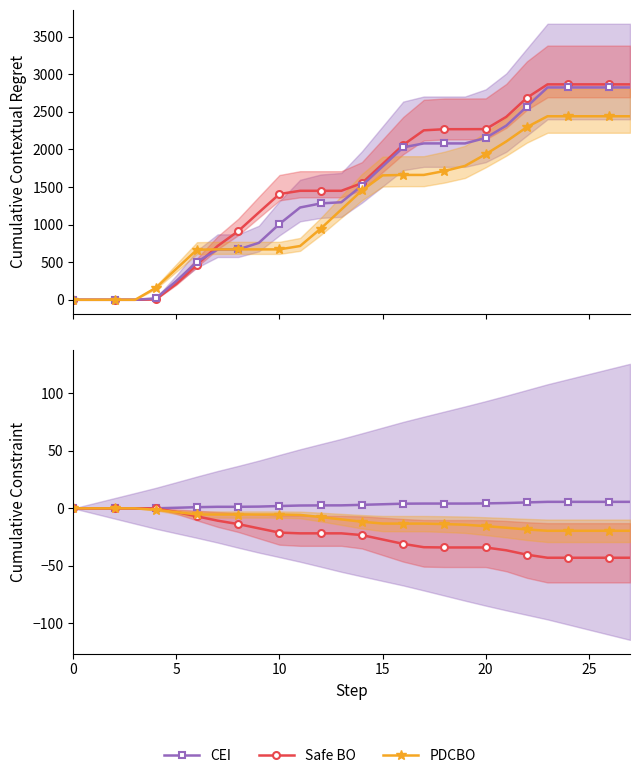

True or false: CEI and Safe BO cross at least once.

False